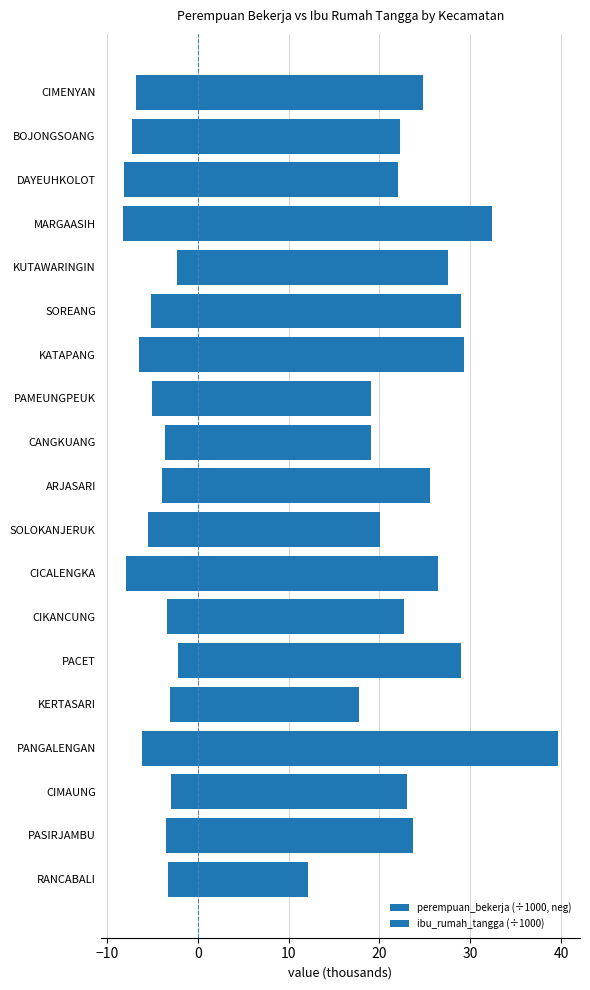

Is it true that ibu_rumah_tangga (÷1000) equals 24.8 at CIMENYAN?

True